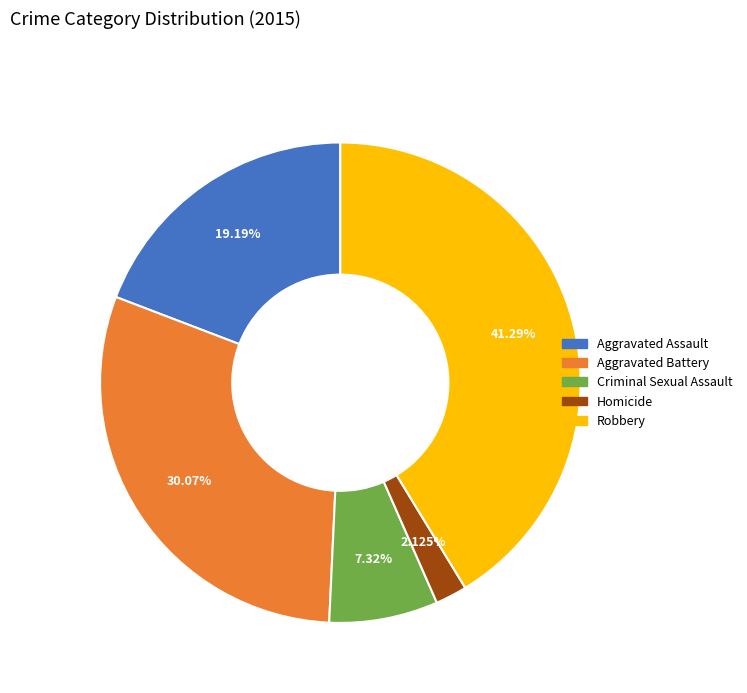

To the nearest percent, what percentage of the pie is Criminal Sexual Assault?

7%